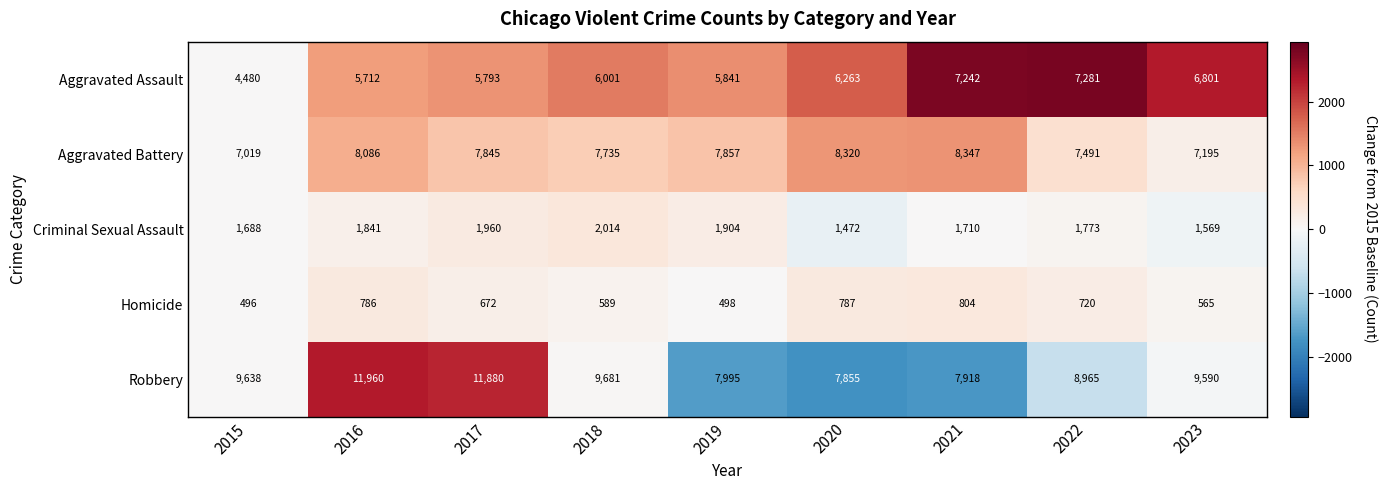

The value of Aggravated Battery at 2022 is 2252. True or false?

False